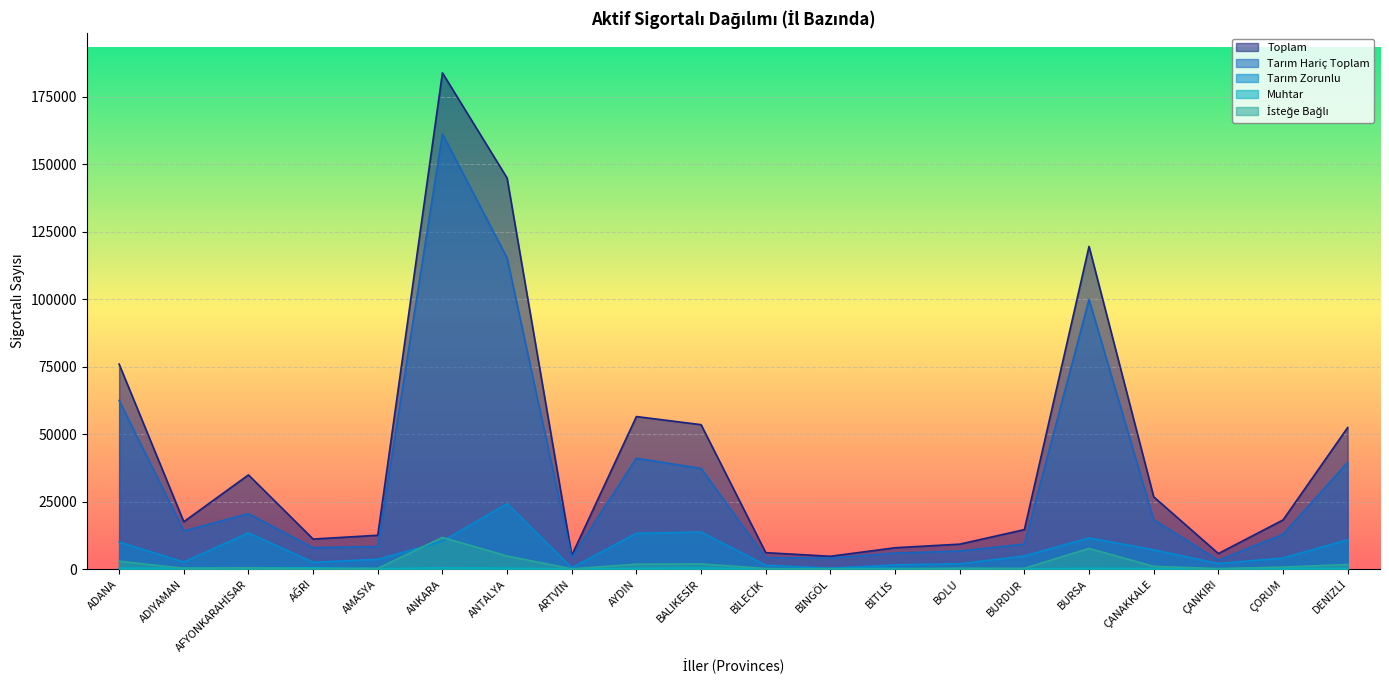

The value of Toplam at BURSA is 181310. True or false?

False